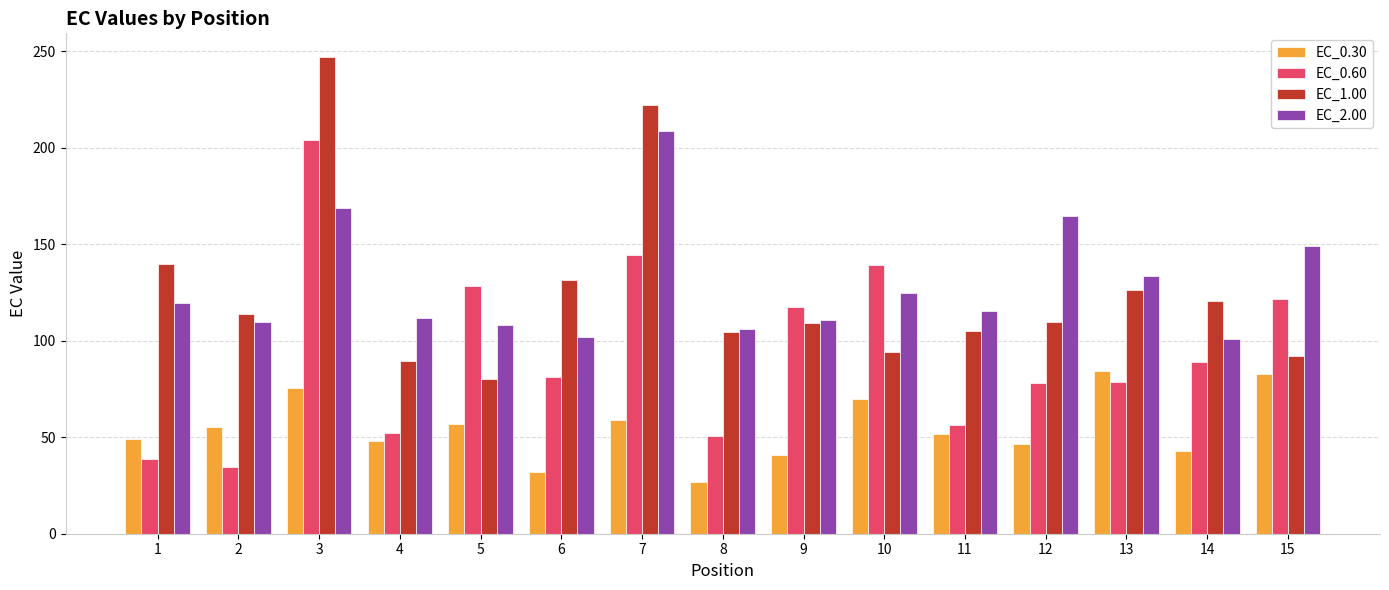

The value of EC_2.00 at 15 is 211.8. True or false?

False